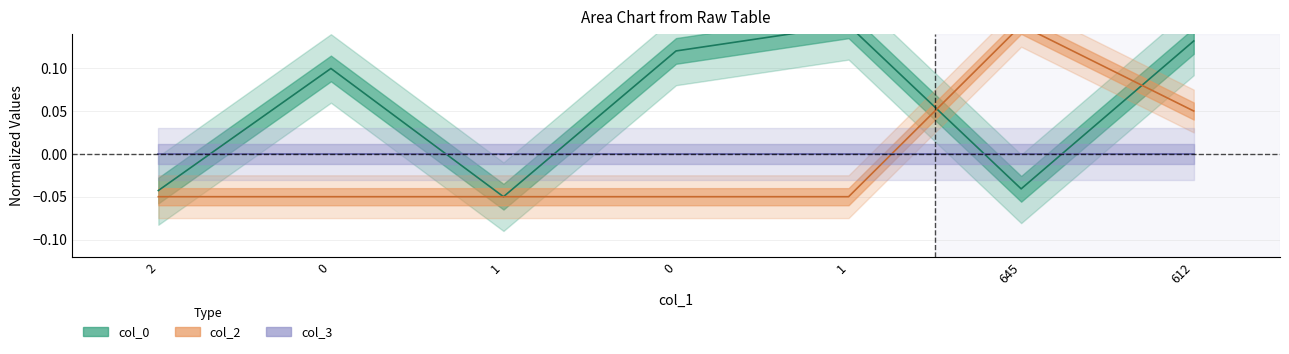

Which category has the lowest value across all series?

1